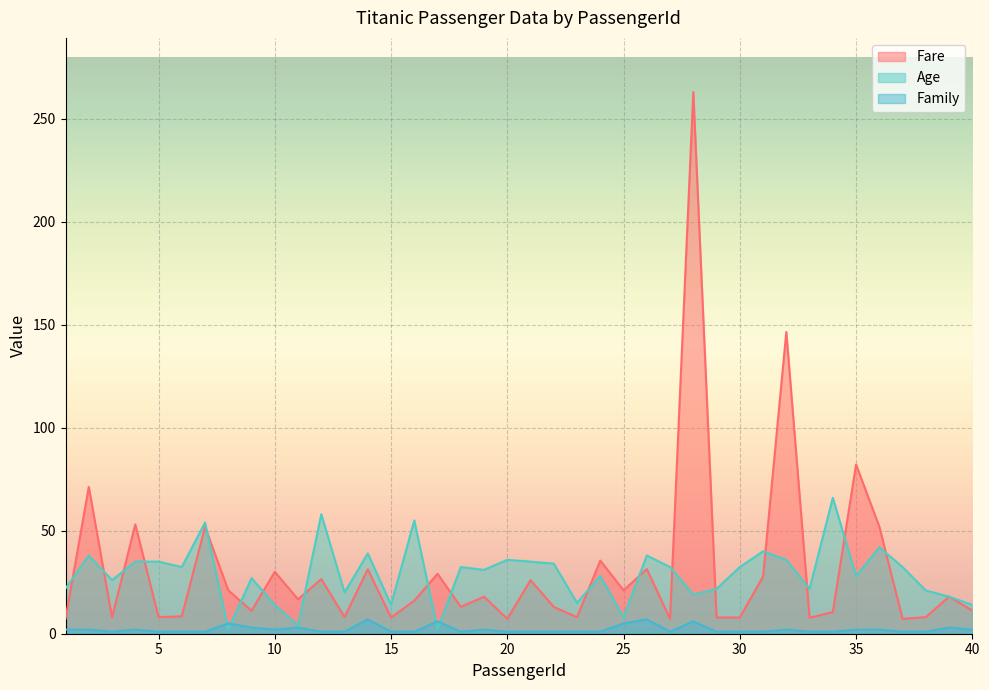

Reading right to left, transcribe all the data shown in this chart.

Fare: 40=11.2	39=18.0	38=8.1	37=7.2	36=52.0	35=82.2	34=10.5	33=7.8	32=146.5	31=27.7	30=7.9	29=7.9	28=263.0	27=7.2	26=31.4	25=21.1	24=35.5	23=8.0	22=13.0	21=26.0	20=7.2	19=18.0	18=13.0	17=29.1	16=16.0	15=7.9	14=31.3	13=8.1	12=26.6	11=16.7	10=30.1	9=11.1	8=21.1	7=51.9	6=8.5	5=8.1	4=53.1	3=7.9	2=71.3	1=7.2
Age: 40=14.0	39=18.0	38=21.0	37=32.4	36=42.0	35=28.0	34=66.0	33=21.8	32=35.9	31=40.0	30=32.4	29=21.8	28=19.0	27=32.4	26=38.0	25=8.0	24=28.0	23=15.0	22=34.0	21=35.0	20=35.9	19=31.0	18=32.4	17=2.0	16=55.0	15=14.0	14=39.0	13=20.0	12=58.0	11=4.0	10=14.0	9=27.0	8=2.0	7=54.0	6=32.4	5=35.0	4=35.0	3=26.0	2=38.0	1=22.0
Family: 40=2.0	39=3.0	38=1.0	37=1.0	36=2.0	35=2.0	34=1.0	33=1.0	32=2.0	31=1.0	30=1.0	29=1.0	28=6.0	27=1.0	26=7.0	25=5.0	24=1.0	23=1.0	22=1.0	21=1.0	20=1.0	19=2.0	18=1.0	17=6.0	16=1.0	15=1.0	14=7.0	13=1.0	12=1.0	11=3.0	10=2.0	9=3.0	8=5.0	7=1.0	6=1.0	5=1.0	4=2.0	3=1.0	2=2.0	1=2.0